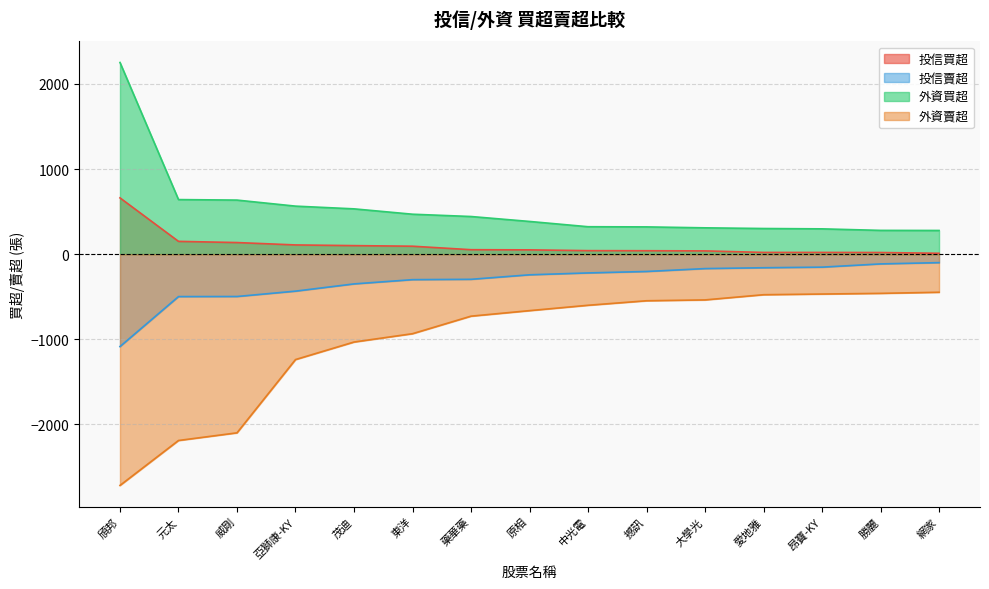

The 投信賣超 series shows -671 at 元太. True or false?

False